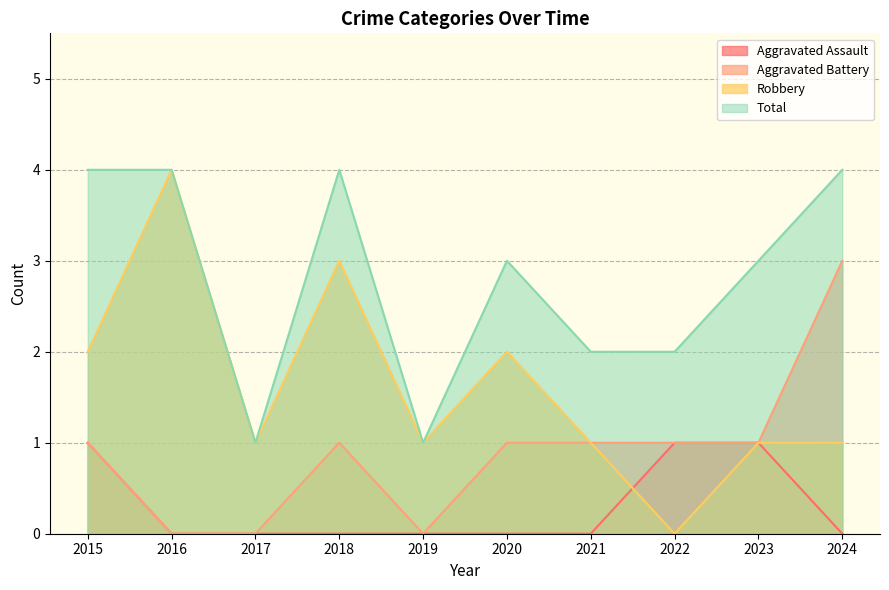

What are all the series names shown in the legend?

Aggravated Assault, Aggravated Battery, Robbery, Total